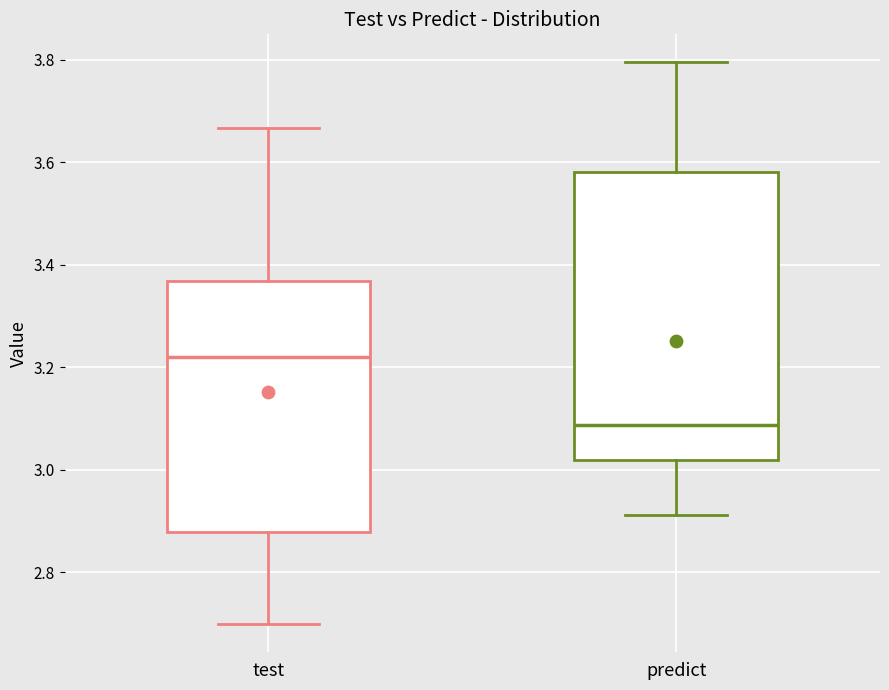

Reading left to right, transcribe this box plot: for each box, give where its median line is, the range the box spans, and where its two whiskers end, as read against the y-axis. The values are not printed on the chart, so give them approximately, as read against the axis.

test: median 3.22, box 2.88 to 3.36, whiskers 2.70 to 3.66
predict: median 3.08, box 3.02 to 3.58, whiskers 2.92 to 3.80